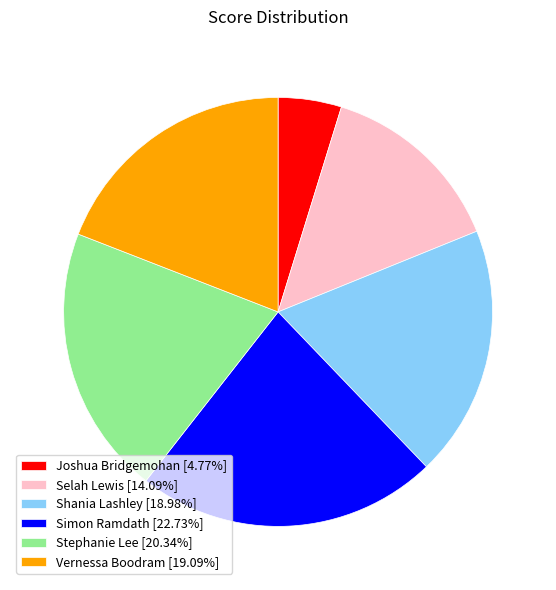

The Shania Lashley slice represents 19% of the pie. True or false?

True